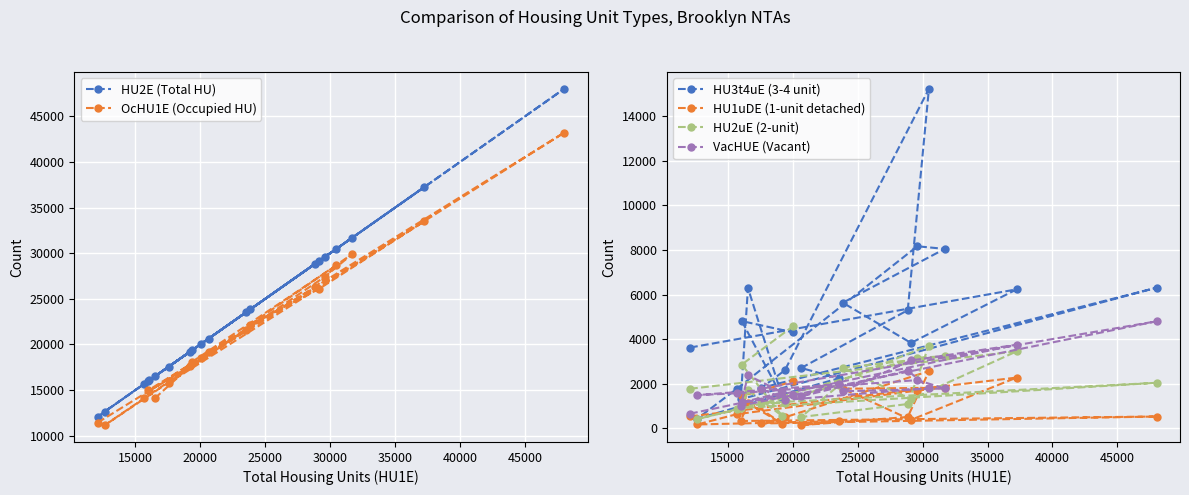

What is the lowest value of the OcHU1E (Occupied HU) series?

11152